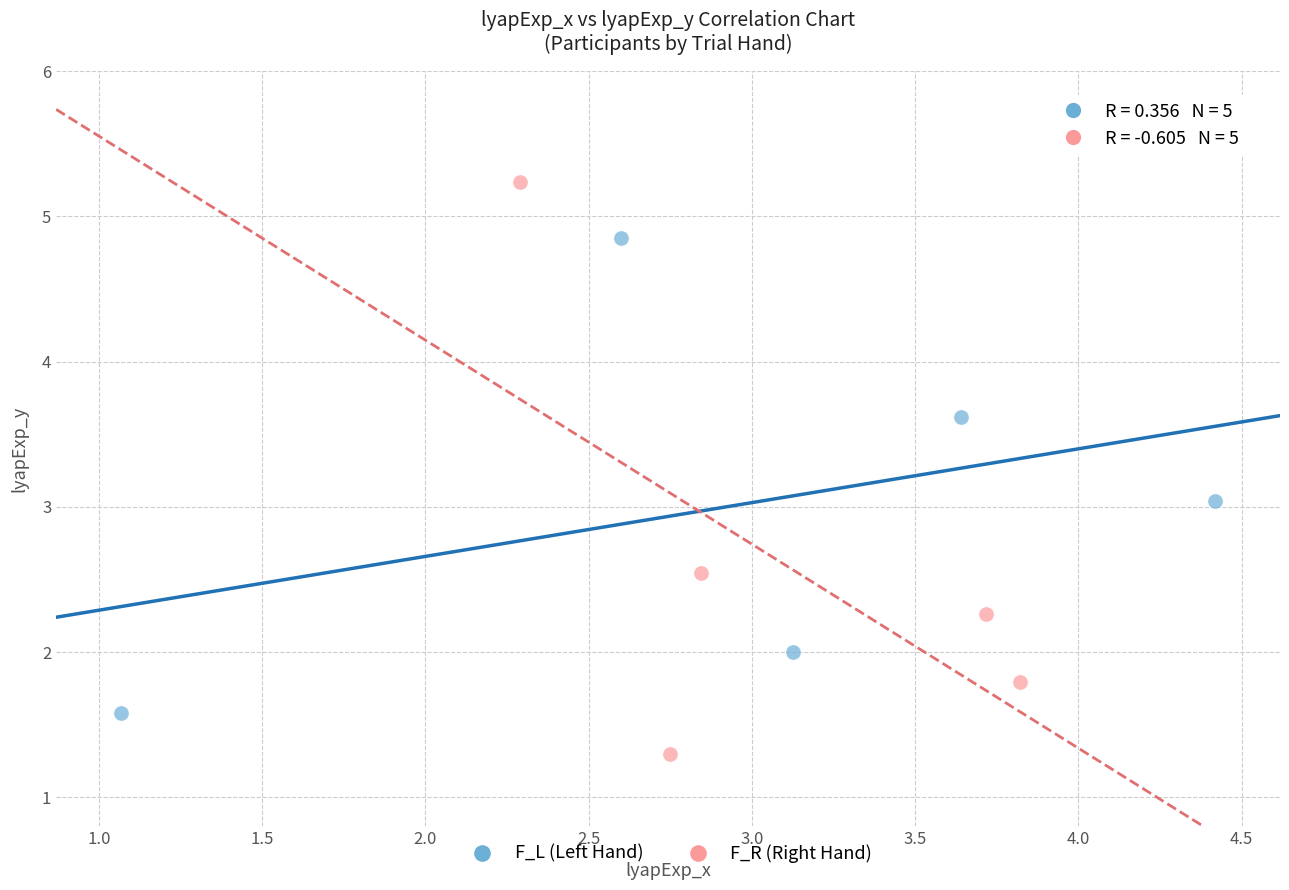

Which series reaches the minimum Y coordinate?

F_R (Right Hand)